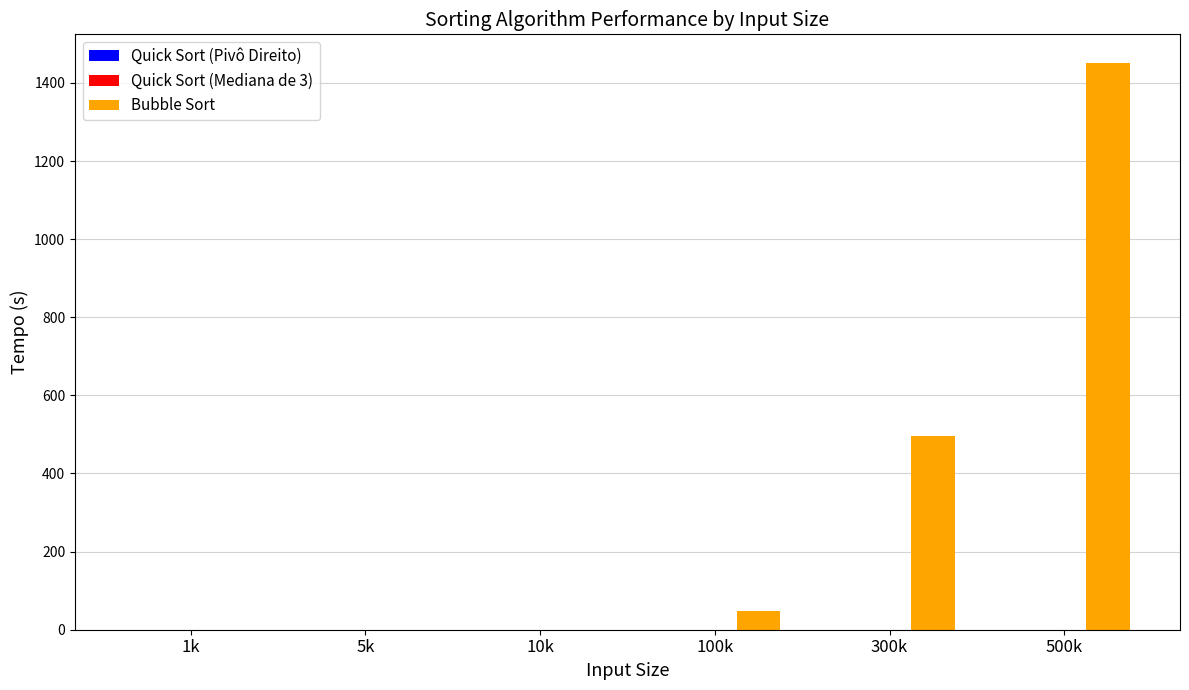

What is the sum of all Bubble Sort values?

1995.9